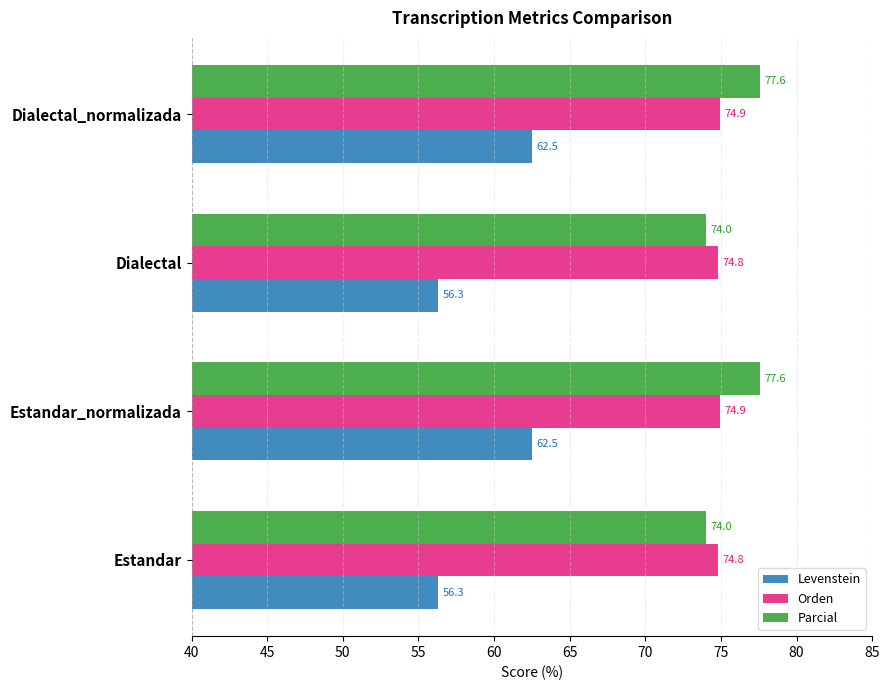

What are all the series names shown in the legend?

Levenstein, Orden, Parcial